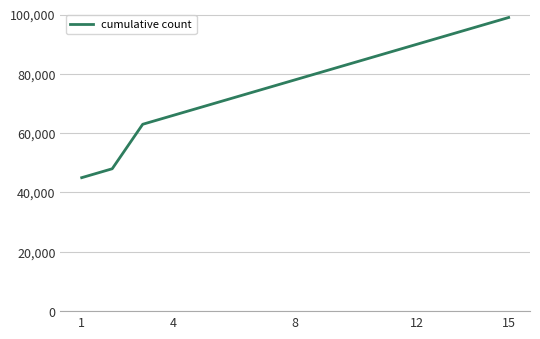

What is the minimum value shown in the chart?

45000